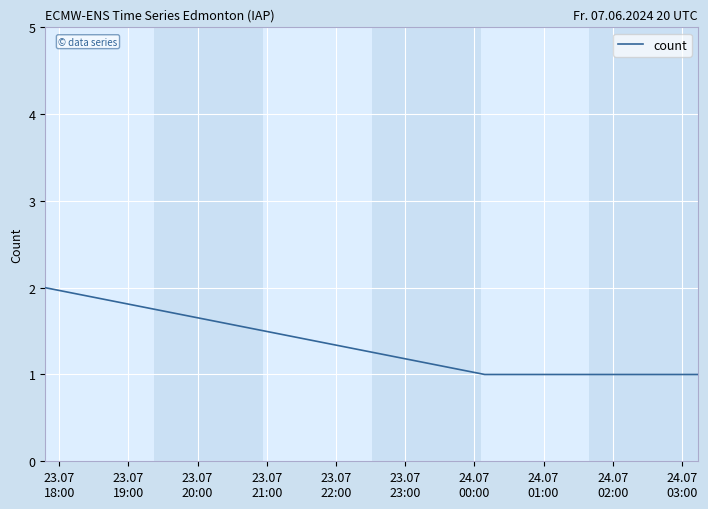

True or false: there are more than 1 points higher than both neighbors.

False